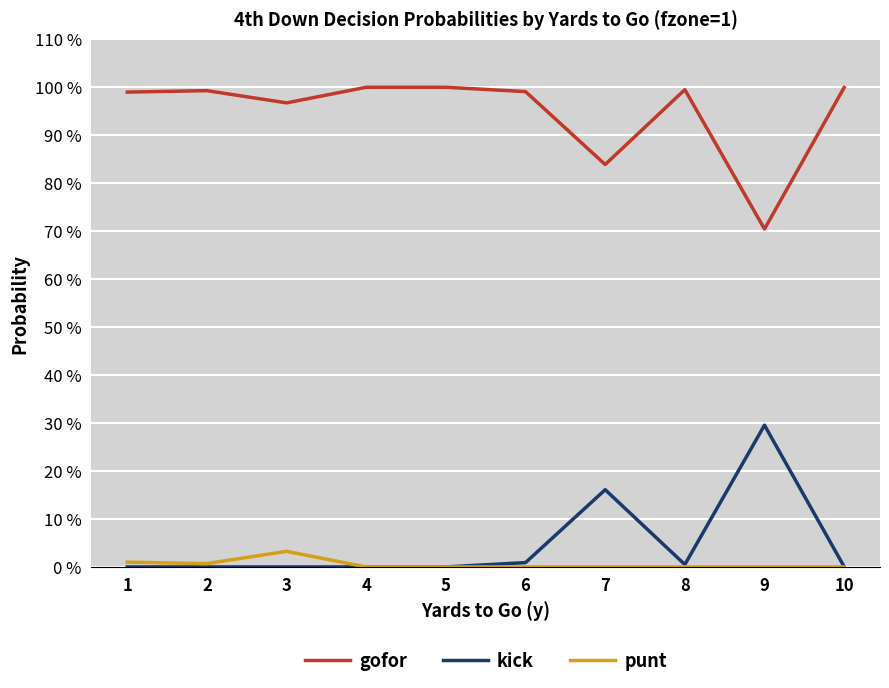

Which series has the largest total across all categories?

gofor